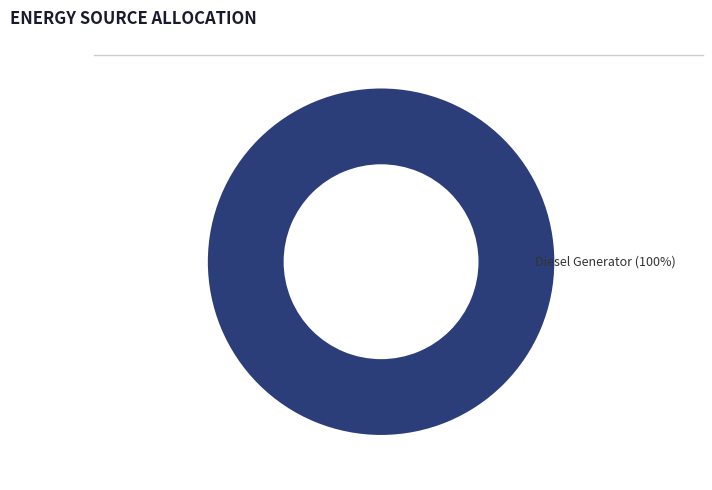

Is there any slice that represents more than half of the pie?

Yes